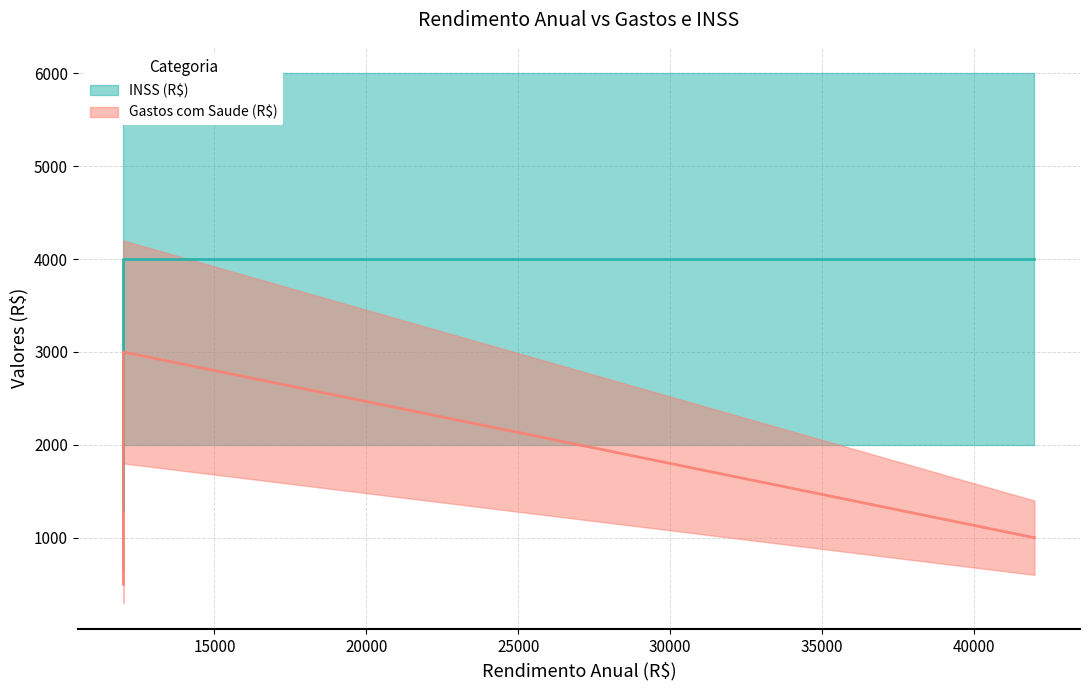

Which has a higher value, 12000 or 12000?

12000